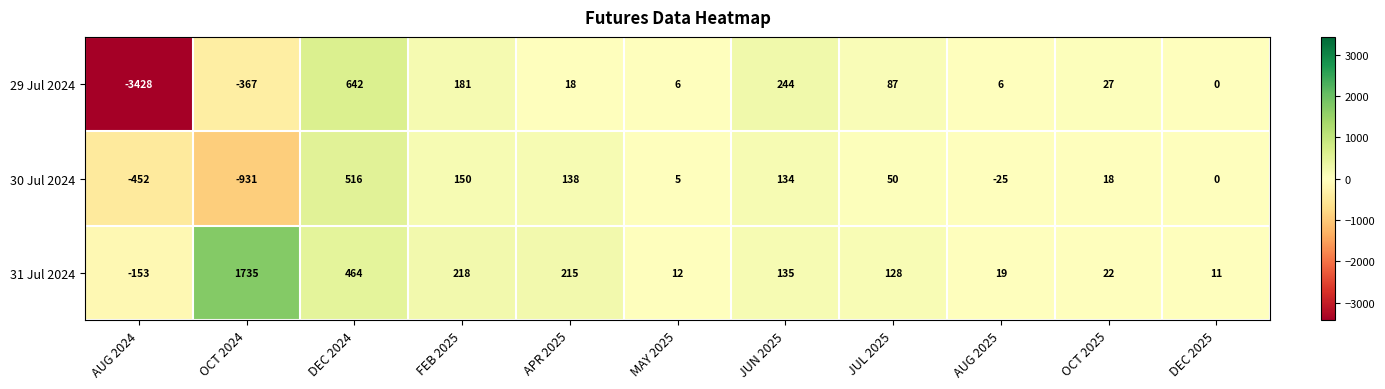

Which series has the widest spread of values?

29 Jul 2024